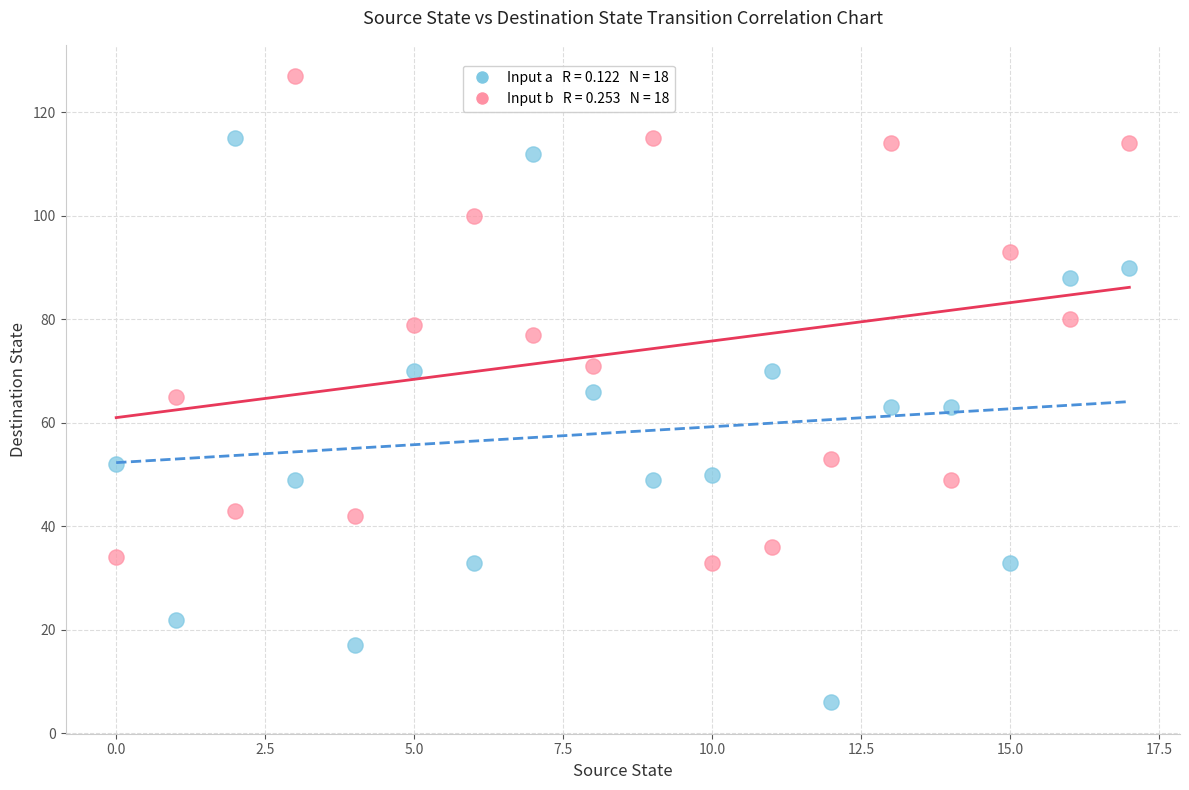

Across all data points, what is the range of Y values (max minus min)?

121